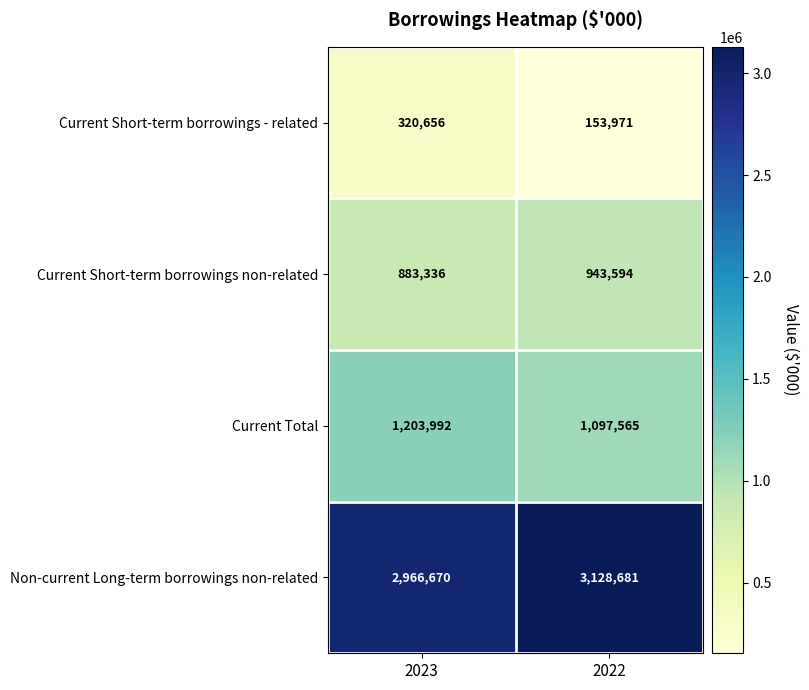

Which label corresponds to the largest value in the chart?

2022